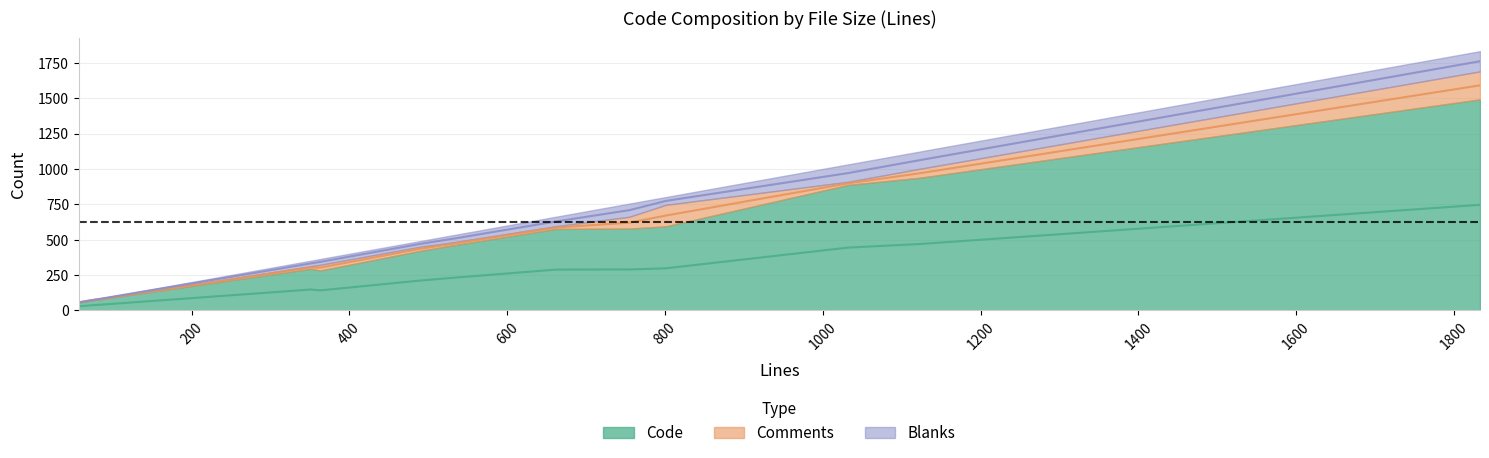

How many lines are shown in the chart?

3